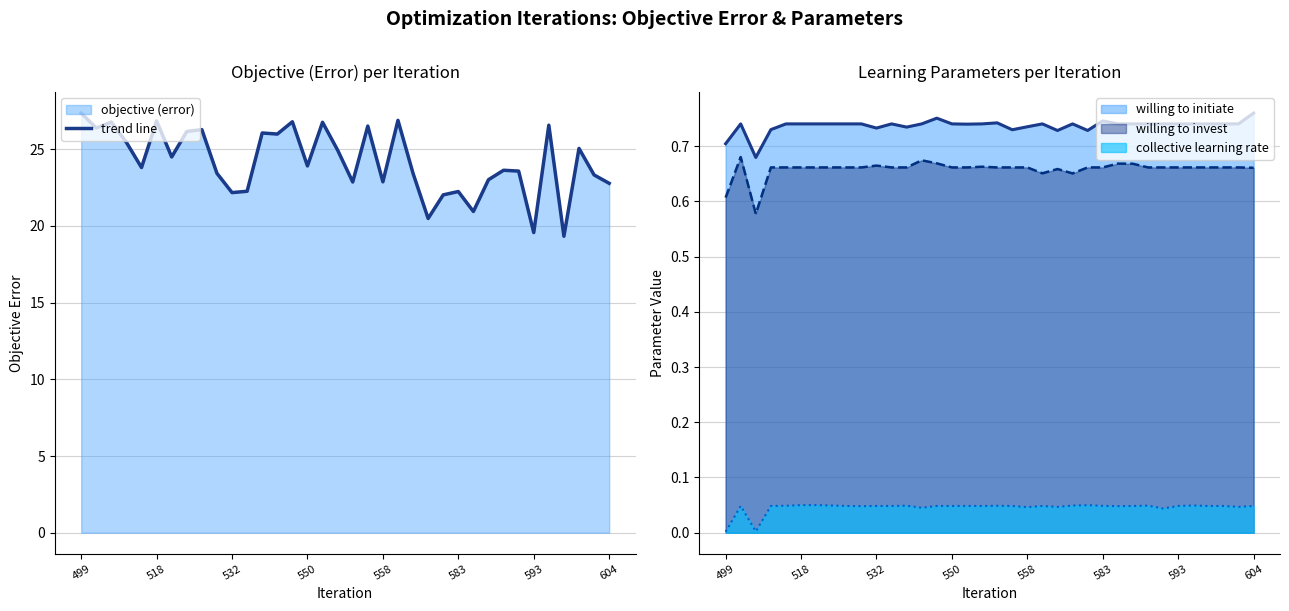

Which label corresponds to the largest value in the chart?

499